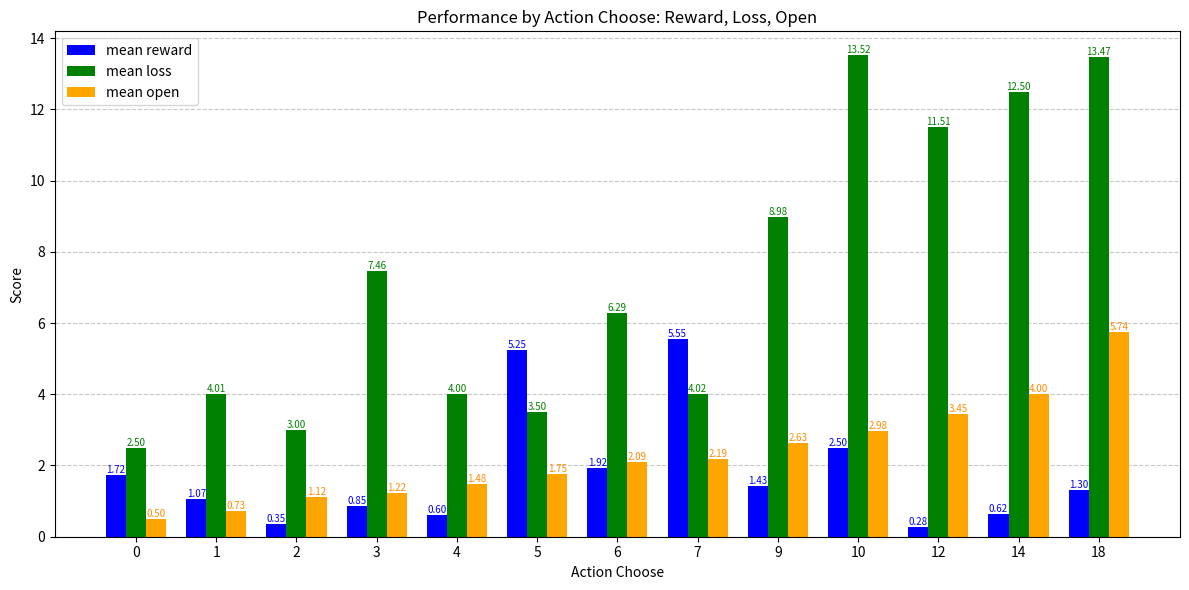

What is the value of the mean open bar at the 1st from the left?

0.5